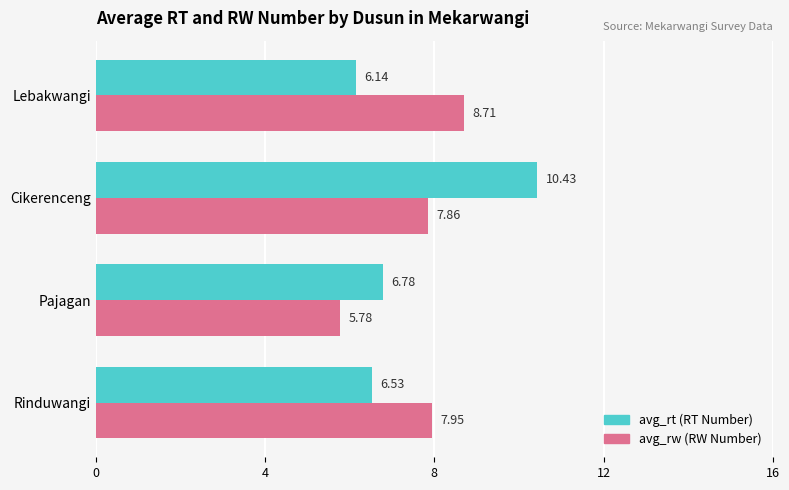

At which category is the sum across all series the highest?

Cikerenceng